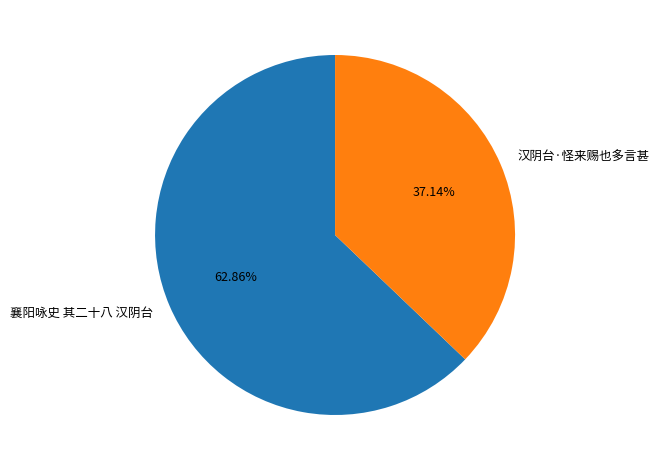

True or false: 襄阳咏史 其二十八 汉阴台 accounts for 63% of the total.

True